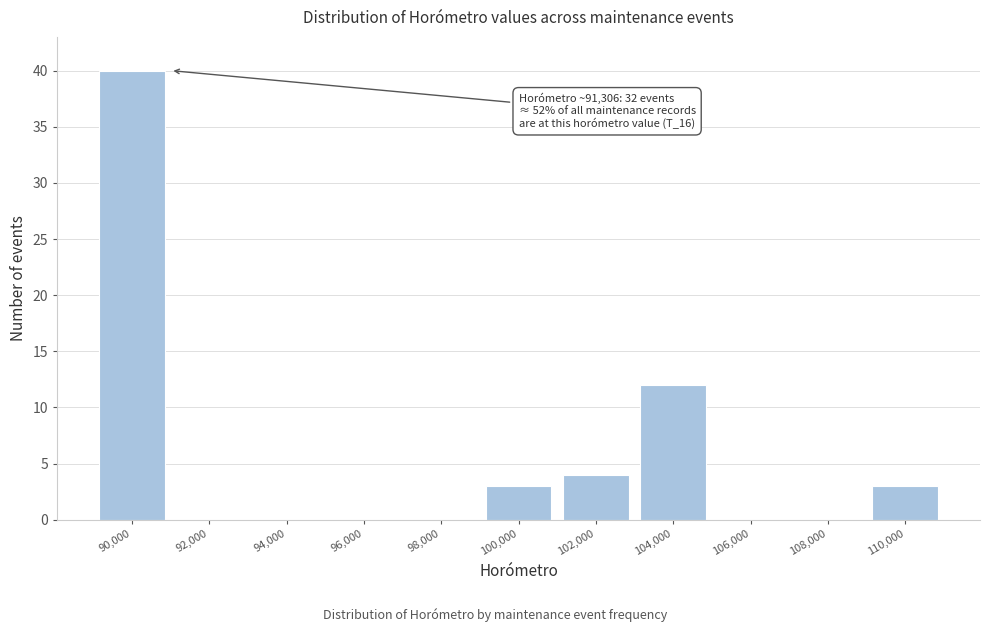

Reading left to right, list all the values displayed in this chart.

90,000=40	92,000=0	94,000=0	96,000=0	98,000=0	100,000=3	102,000=4	104,000=12	106,000=0	108,000=0	110,000=3